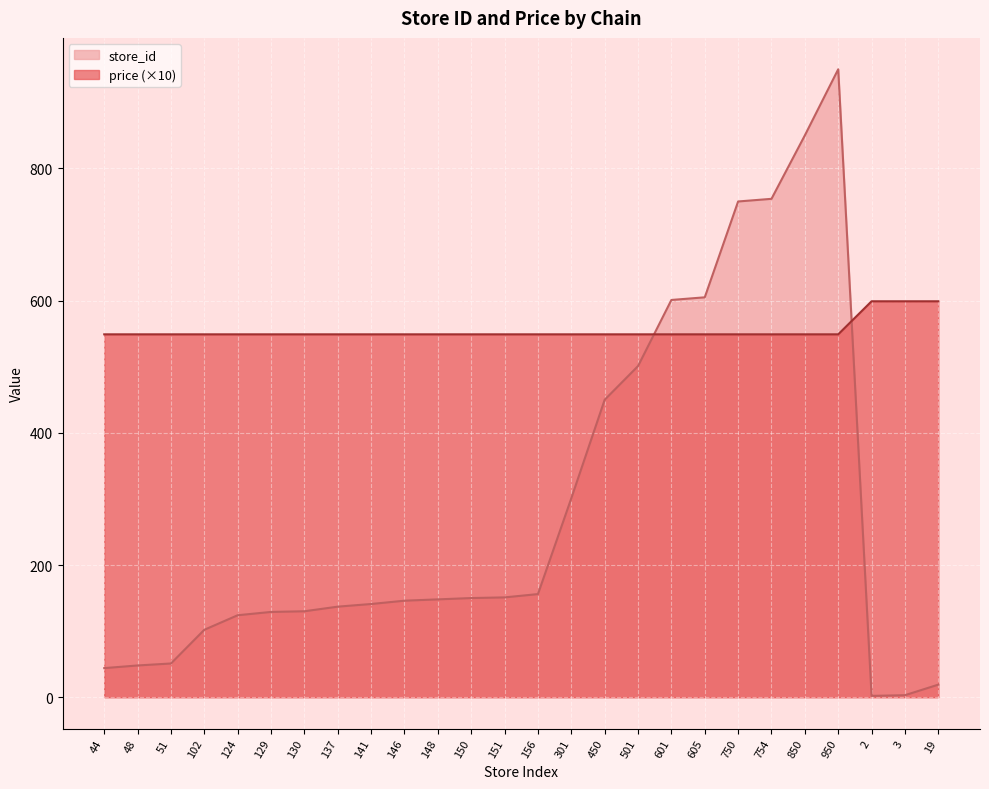

What are all the series names shown in the legend?

store_id, price (×10)